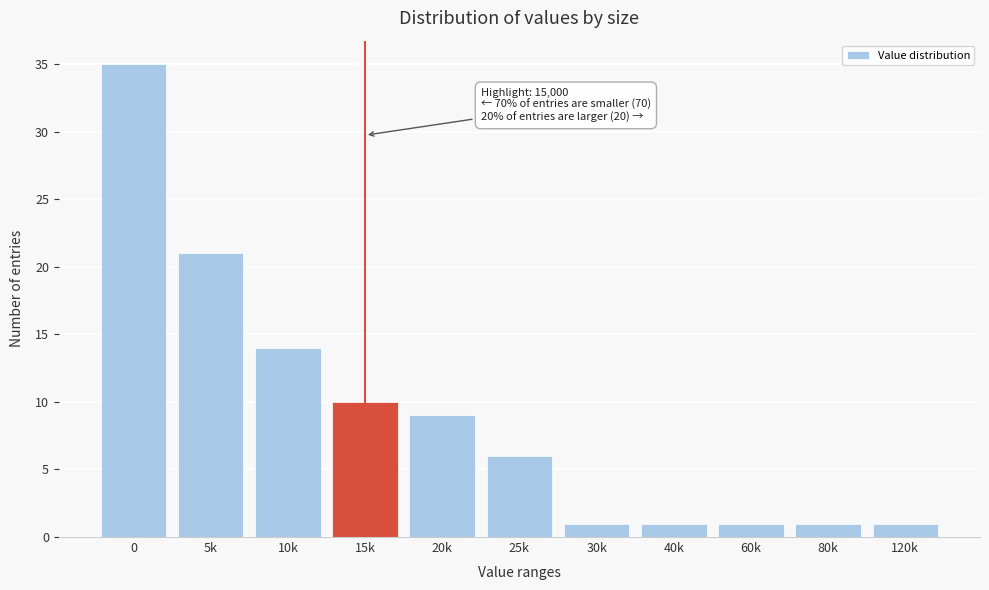

Reading left to right, extract all data points from this chart.

35	21	14	10	9	6	1	1	1	1	1